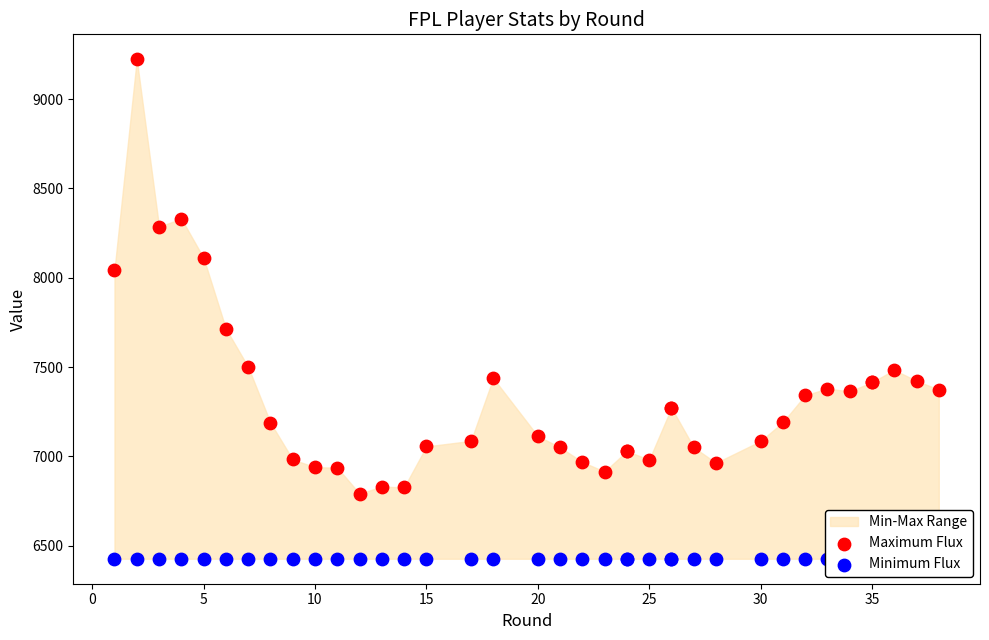

Which series contains the lowest Y value?

Minimum Flux